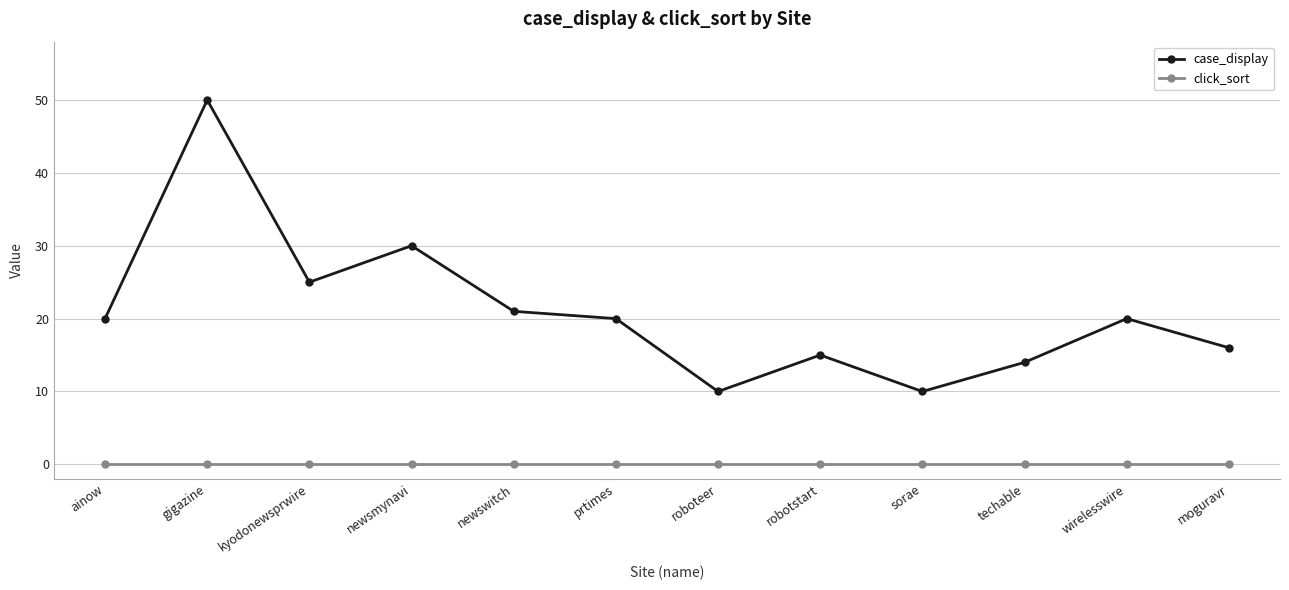

At which category is the sum across all series the highest?

gigazine